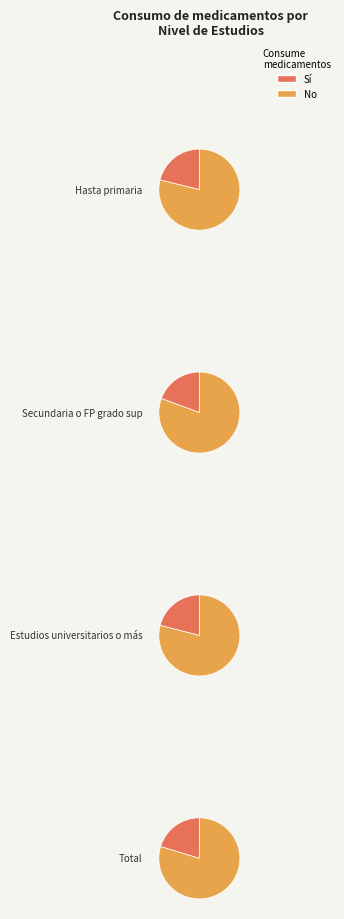

Is Secundaria o FP grado sup the majority of the pie?

No